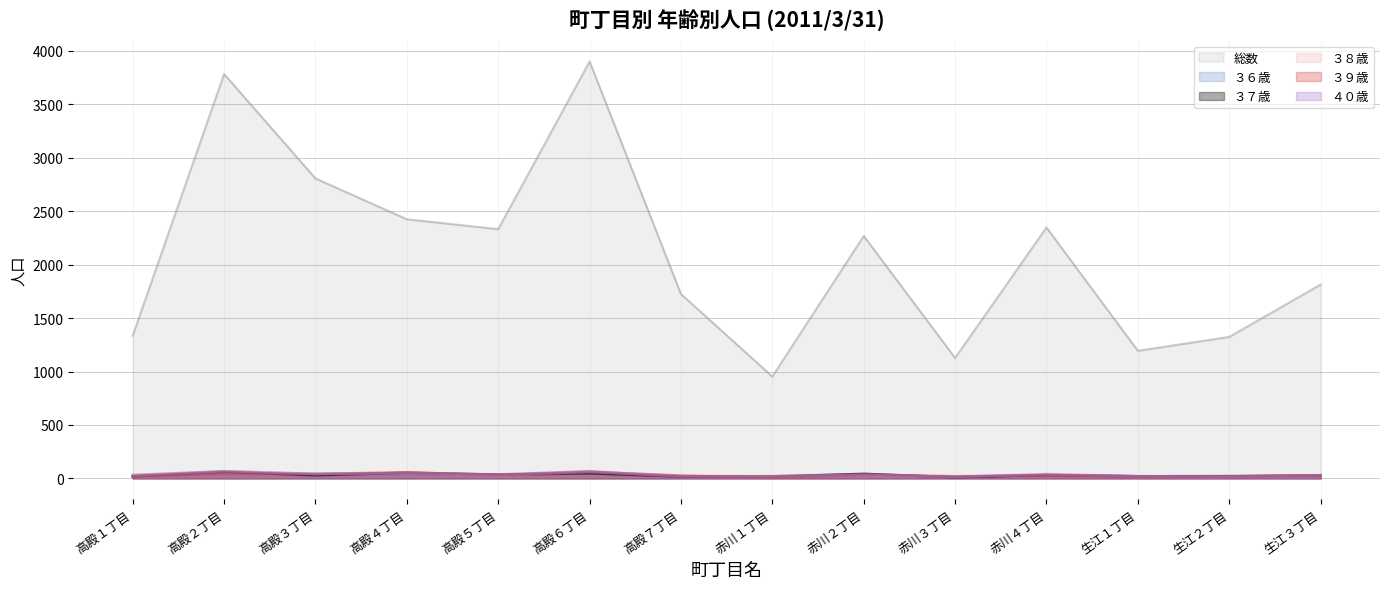

How many lines are shown in the chart?

6